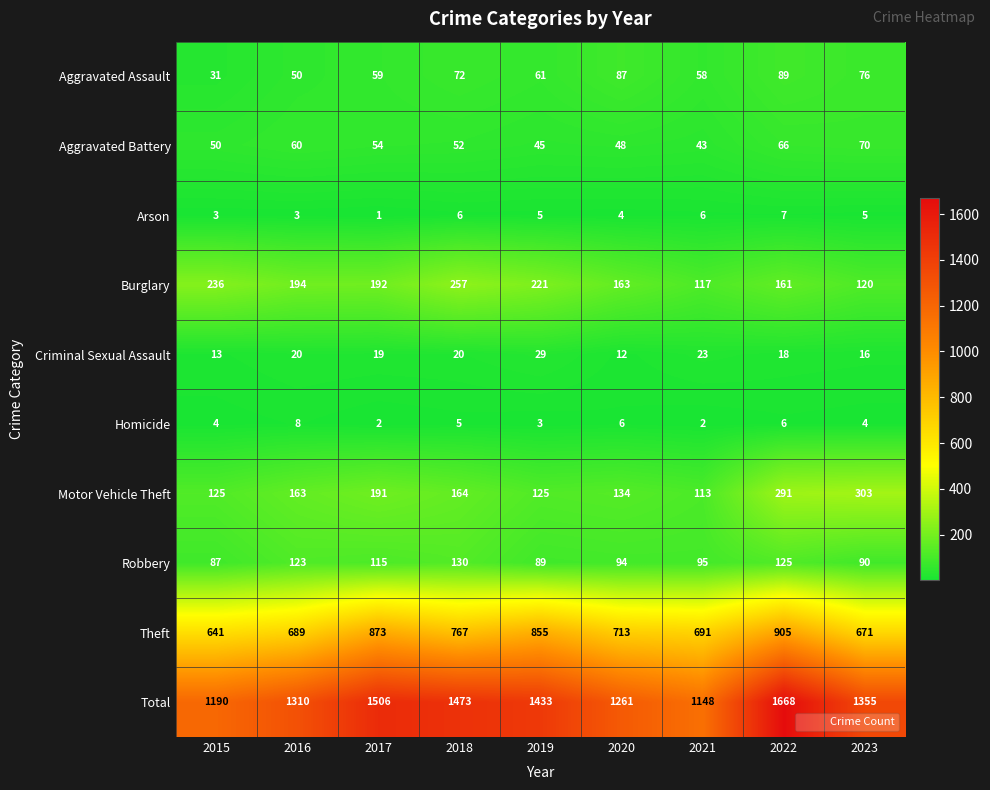

What is the difference between the second highest and second lowest values in the Criminal Sexual Assault series?

10